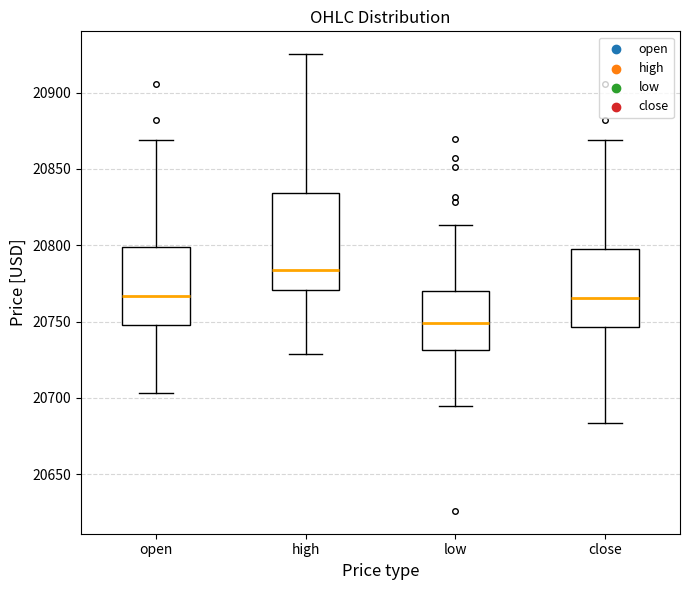

Which box's median line is the lowest?

low